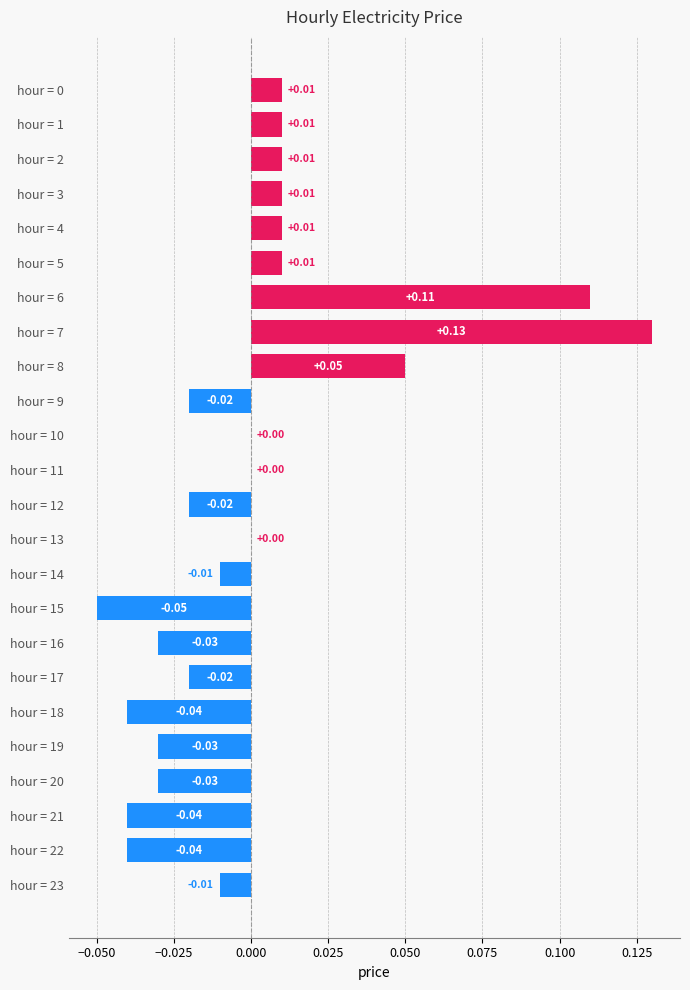

Which has a higher value, hour = 20 or hour = 4?

hour = 4